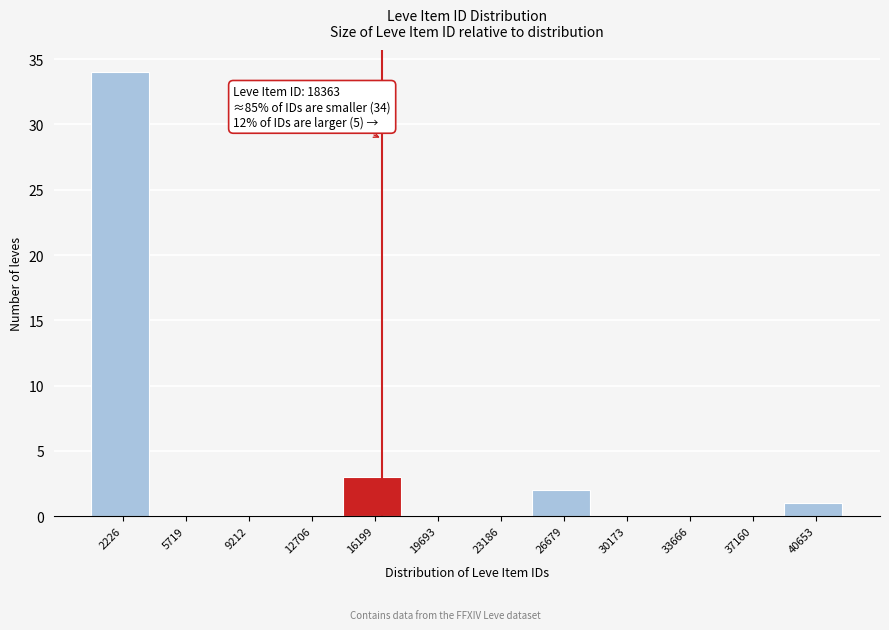

Reading left to right, transcribe all the data shown in this chart.

2226=34	5719=0	9212=0	12706=0	16199=3	19693=0	23186=0	26679=2	30173=0	33666=0	37160=0	40653=1